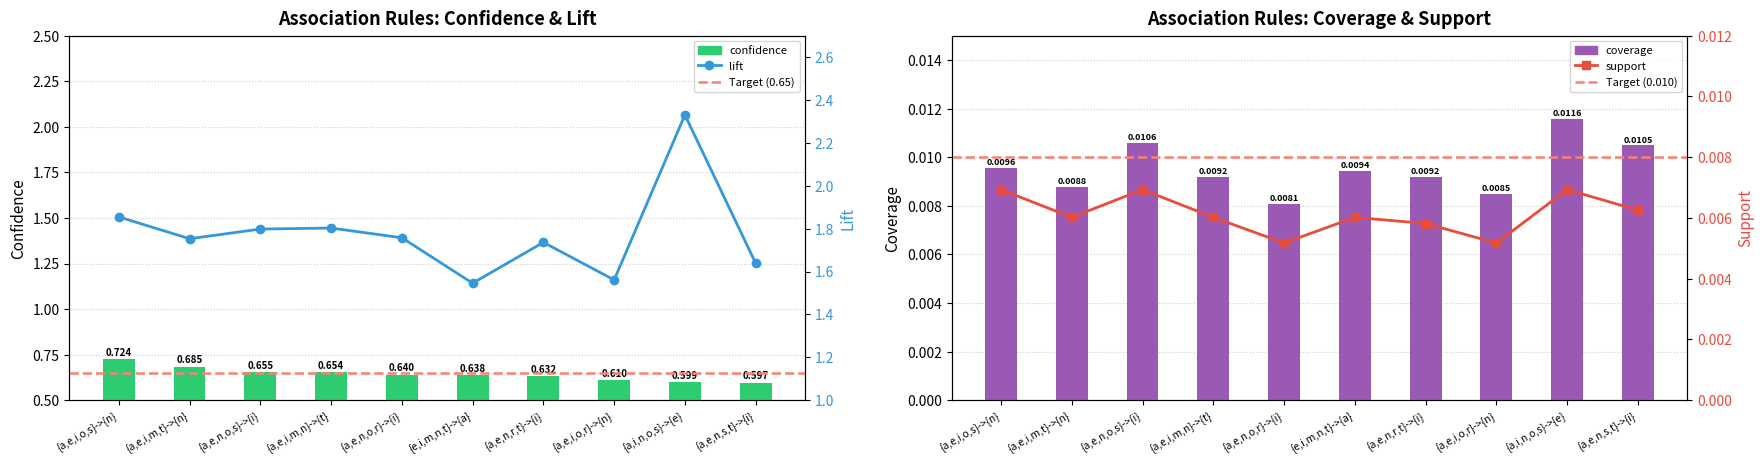

What is the value of the confidence bar at the 7th from the left?

0.6